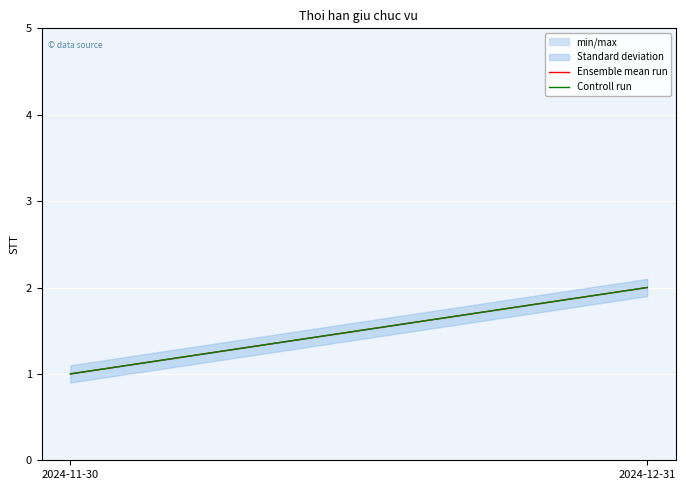

How many categories are shown in the chart?

2